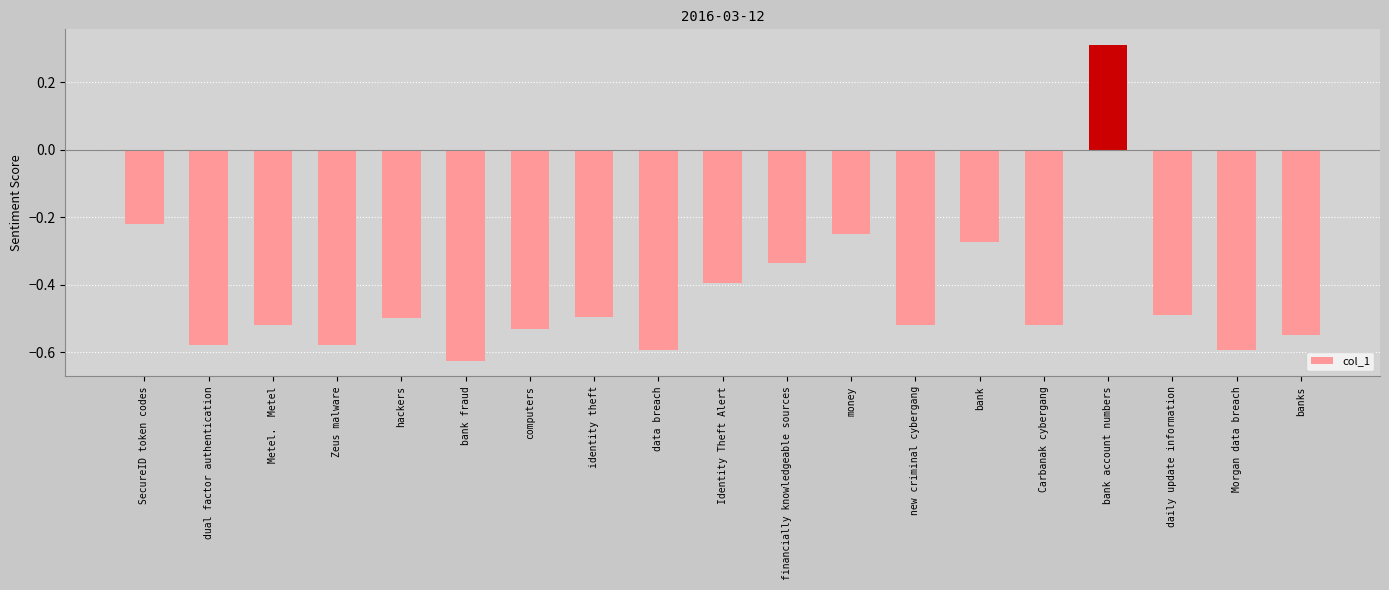

What is the change in value from bank account numbers to daily update information?

-0.8